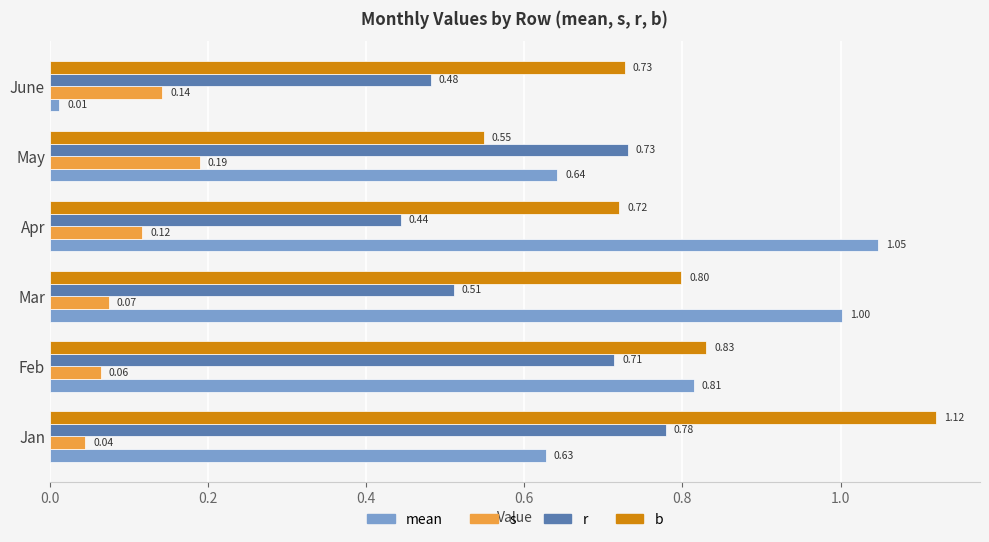

What is the sum of all b values?

4.7